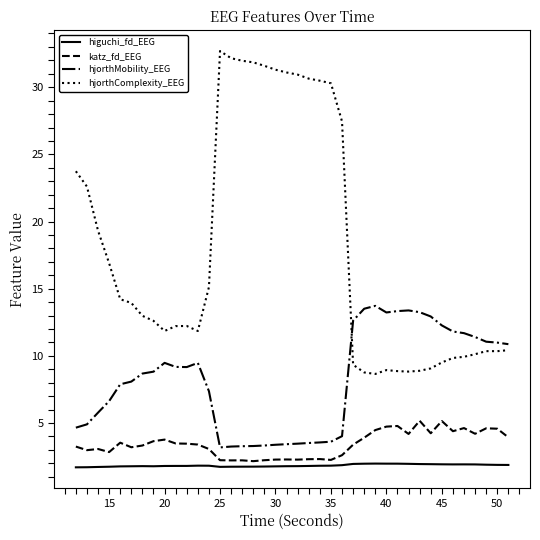

Does the chart have visible grid lines?

No